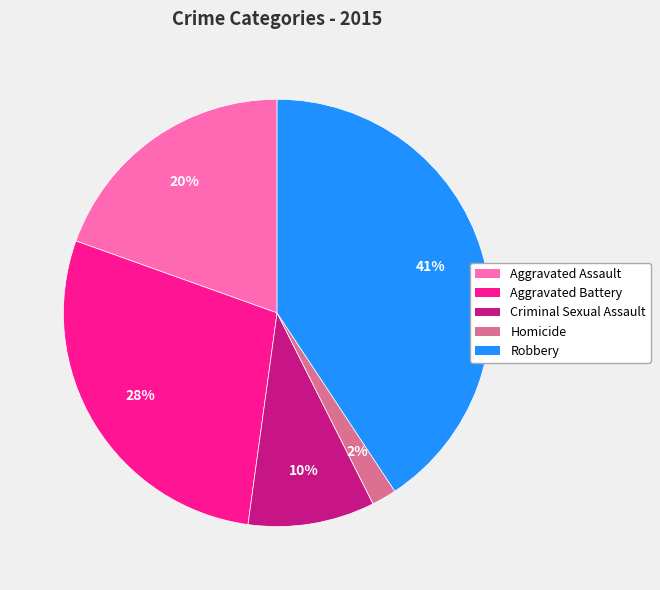

Count the number of slices in the pie.

5